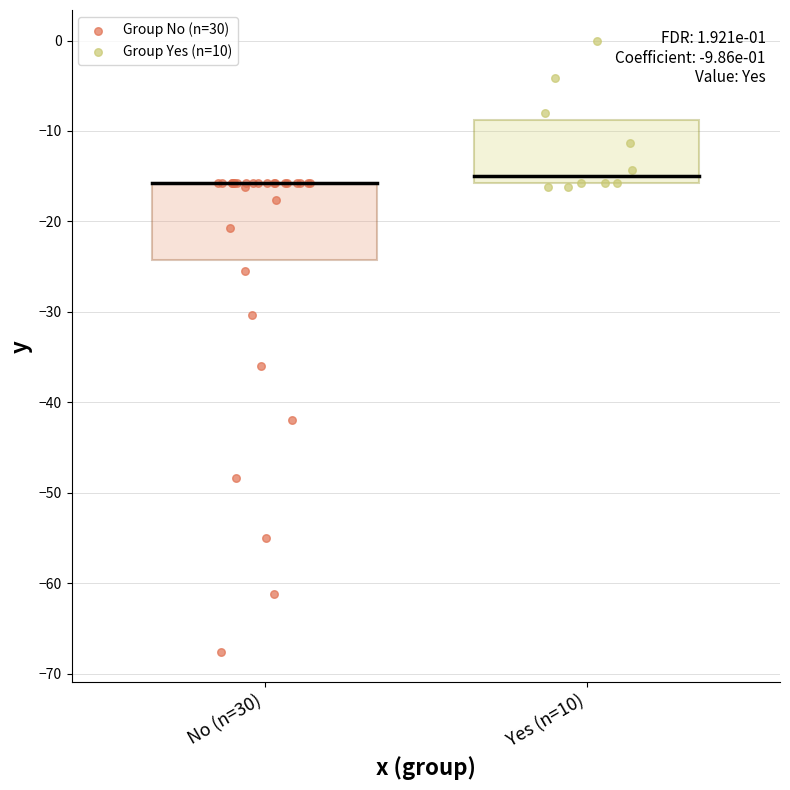

Which series reaches the minimum Y coordinate?

Group No (n=30)